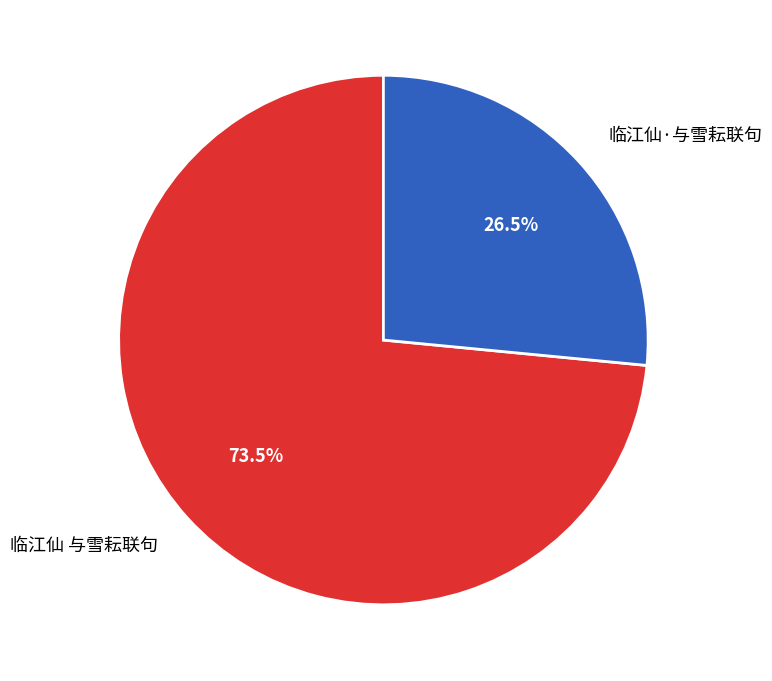

To the nearest percent, what is the combined percentage of 临江仙·与雪耘联句 and 临江仙 与雪耘联句?

100%